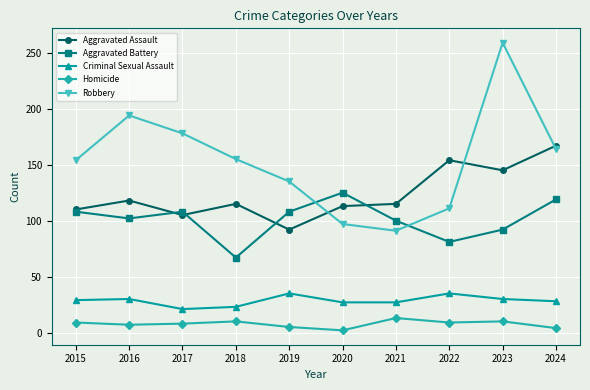

What is the approximate value of Criminal Sexual Assault at 2024, to the nearest 5?

30